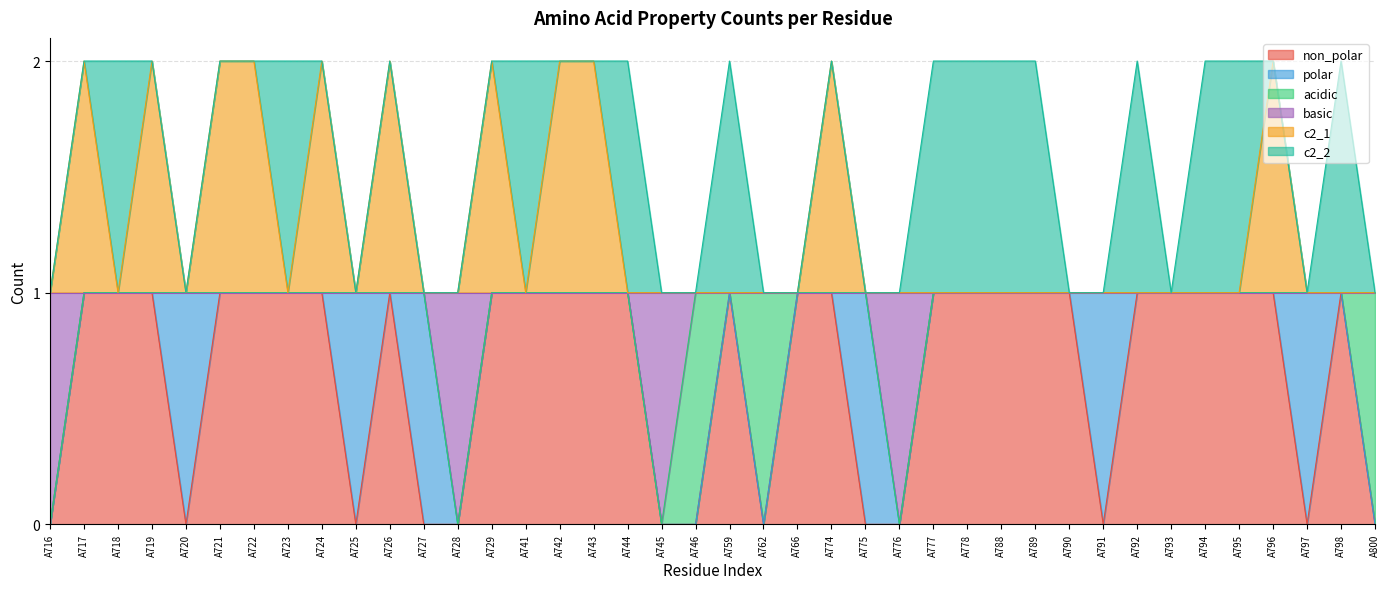

At which category does c2_1 reach its first local peak?

A717